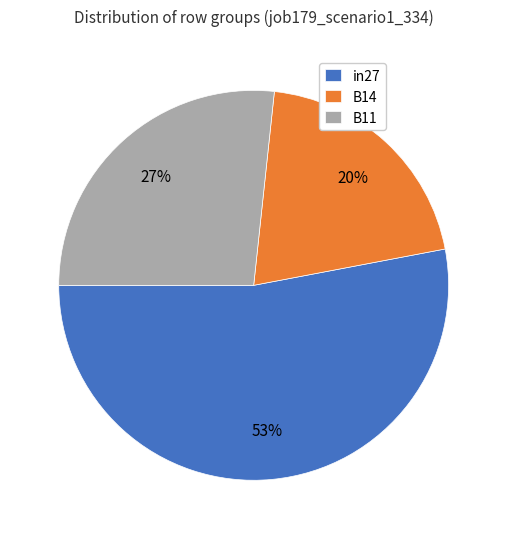

Does B11 represent more than half of the total?

No